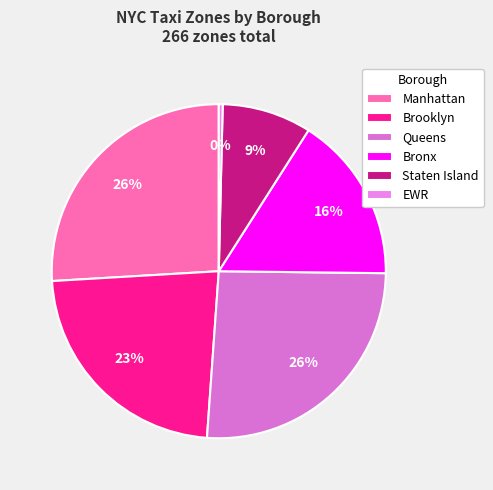

Is the sum of EWR and Manhattan greater than half?

No